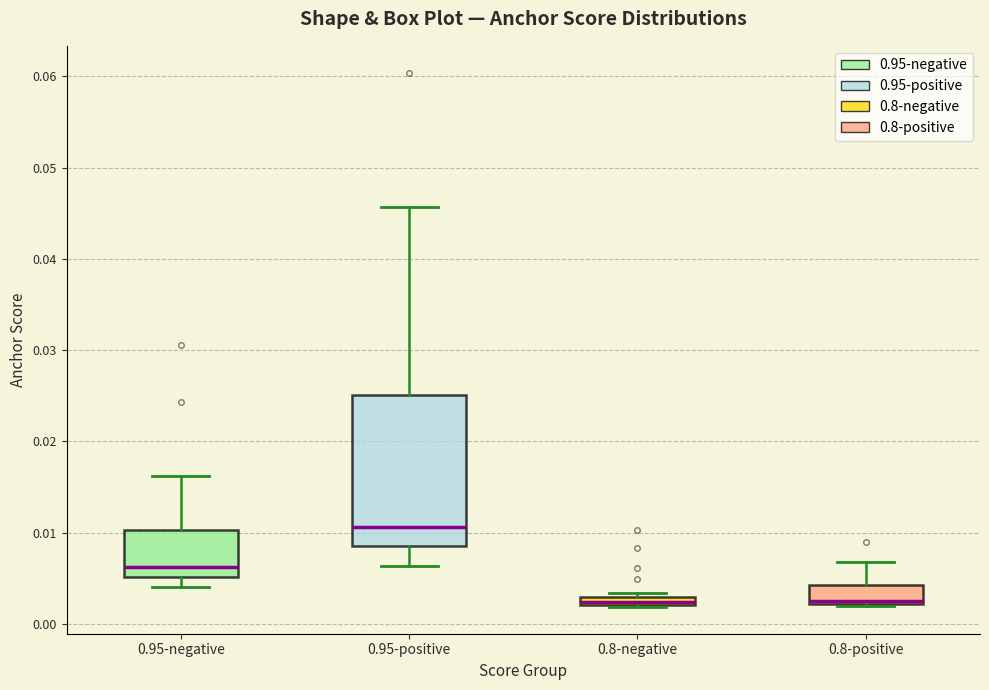

Where does the upper whisker of the box for 0.8-positive end on the y-axis? The values are not printed on the chart, so give them approximately, as read against the axis.

0.007